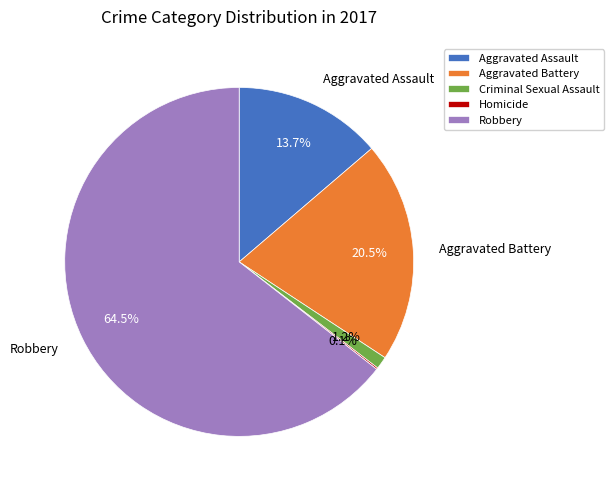

What is the largest slice in the pie chart?

Robbery